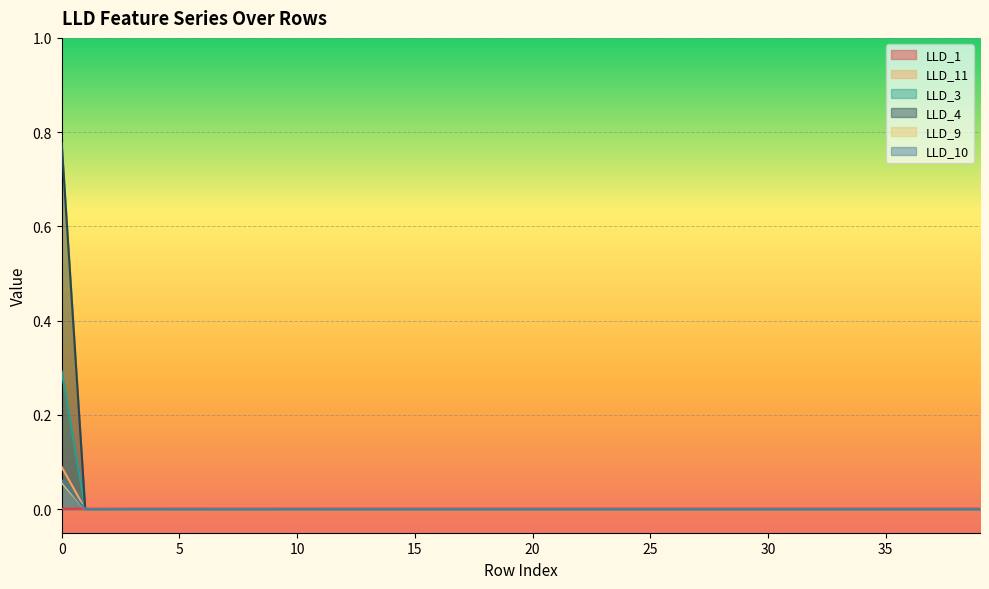

Which series has the largest range (max minus min)?

LLD_4